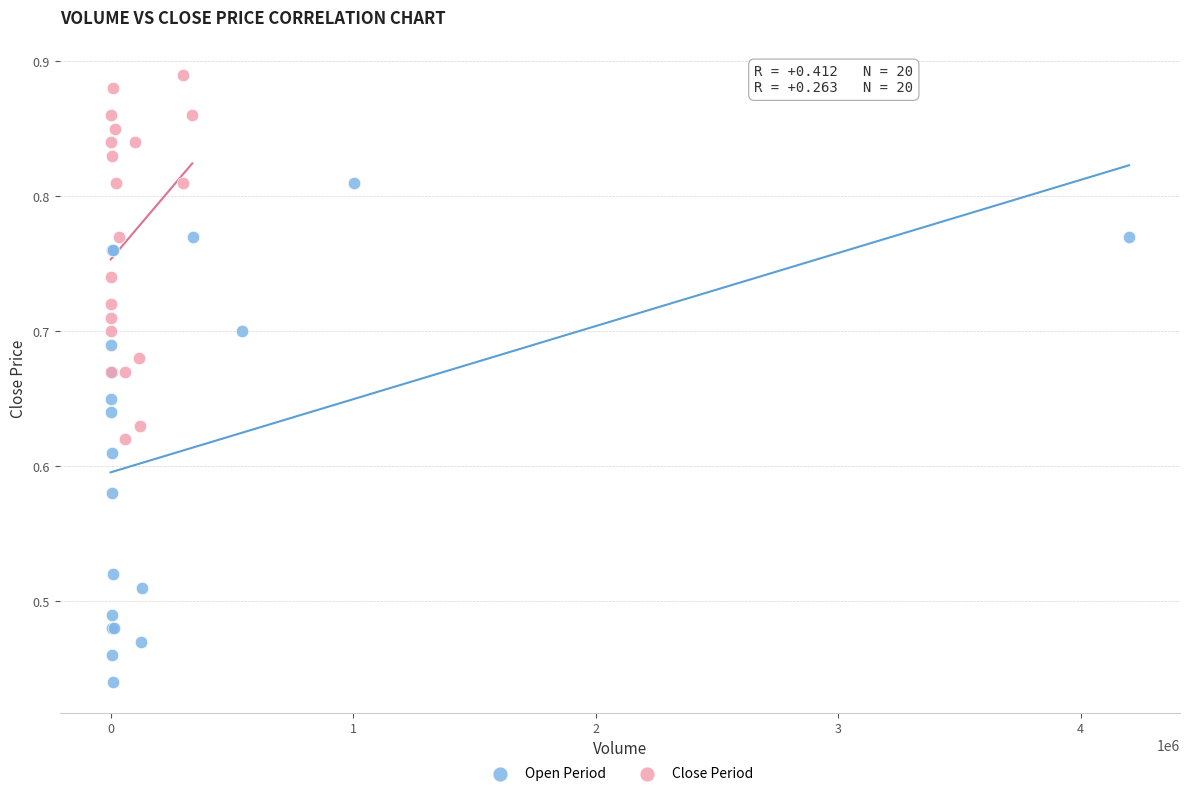

Which series reaches the minimum Y coordinate?

Open Period